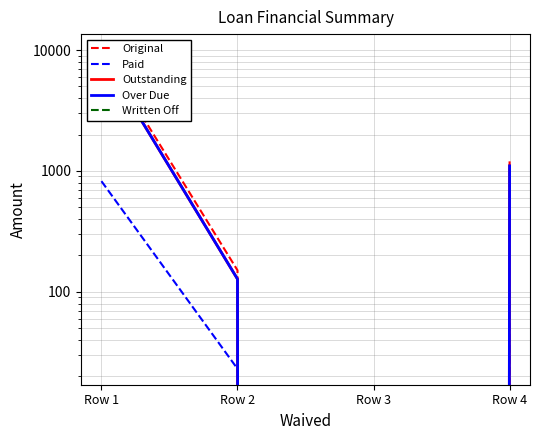

Between Row 3 and Row 4, which series saw the biggest shift?

Original